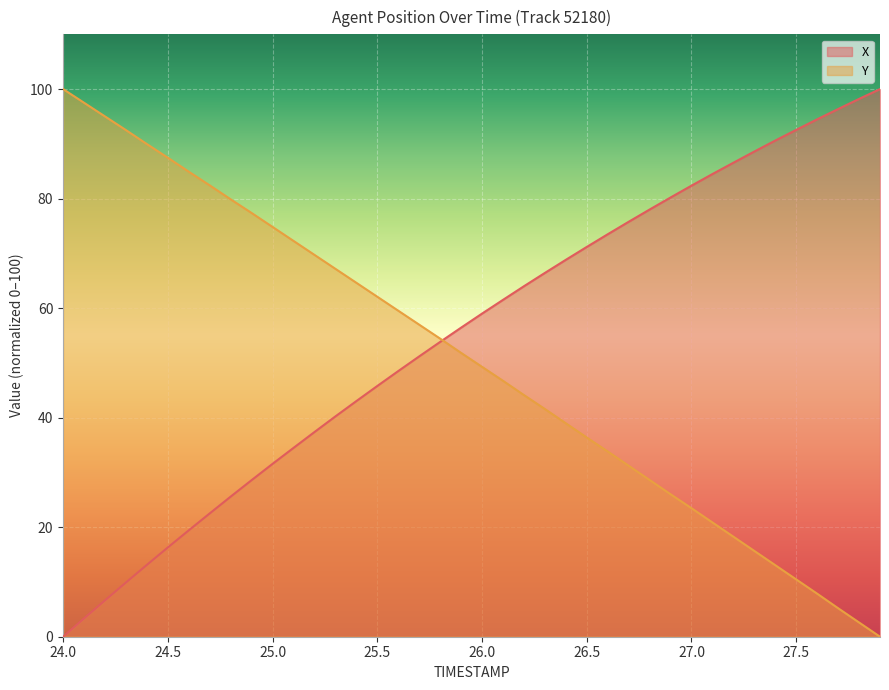

What is the approximate value of Y at 27.0?

23.5